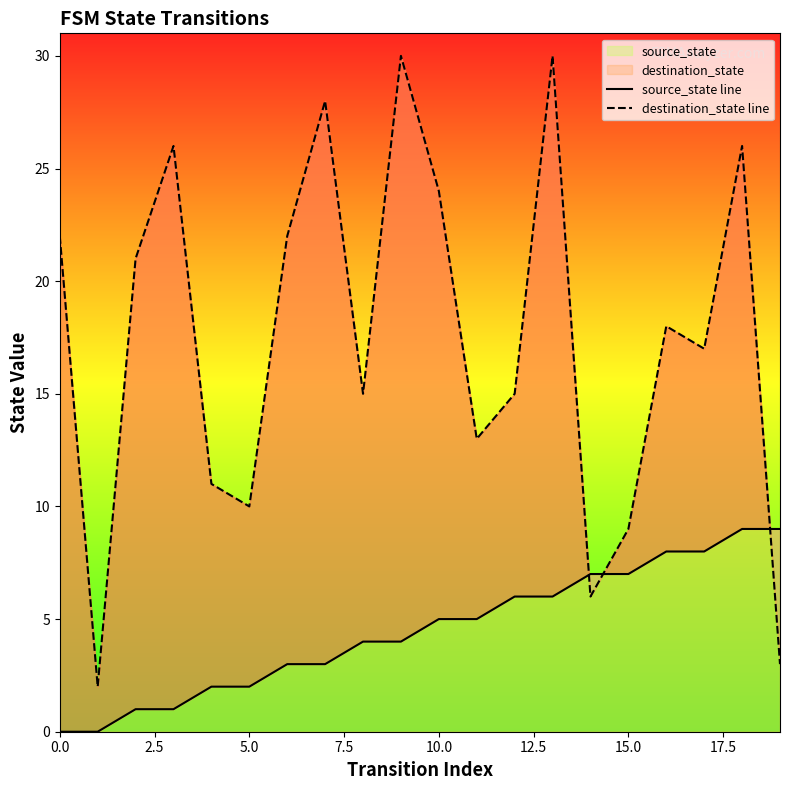

Which series has the largest total across all categories?

destination_state line